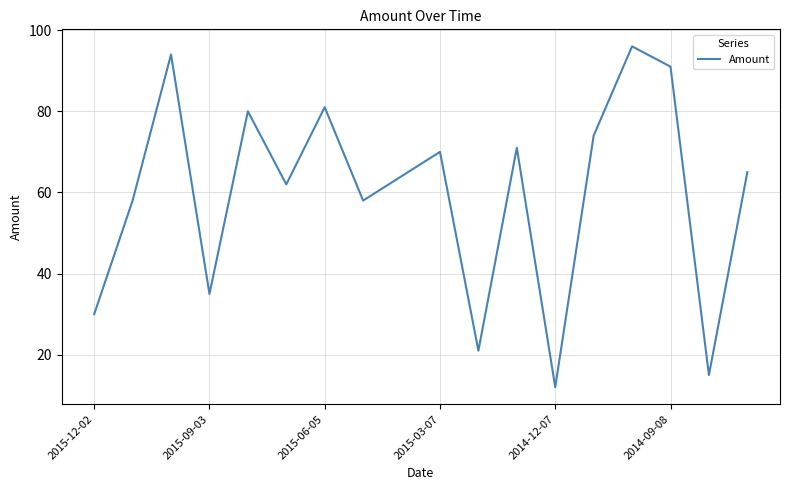

What is the greatest value displayed?

96